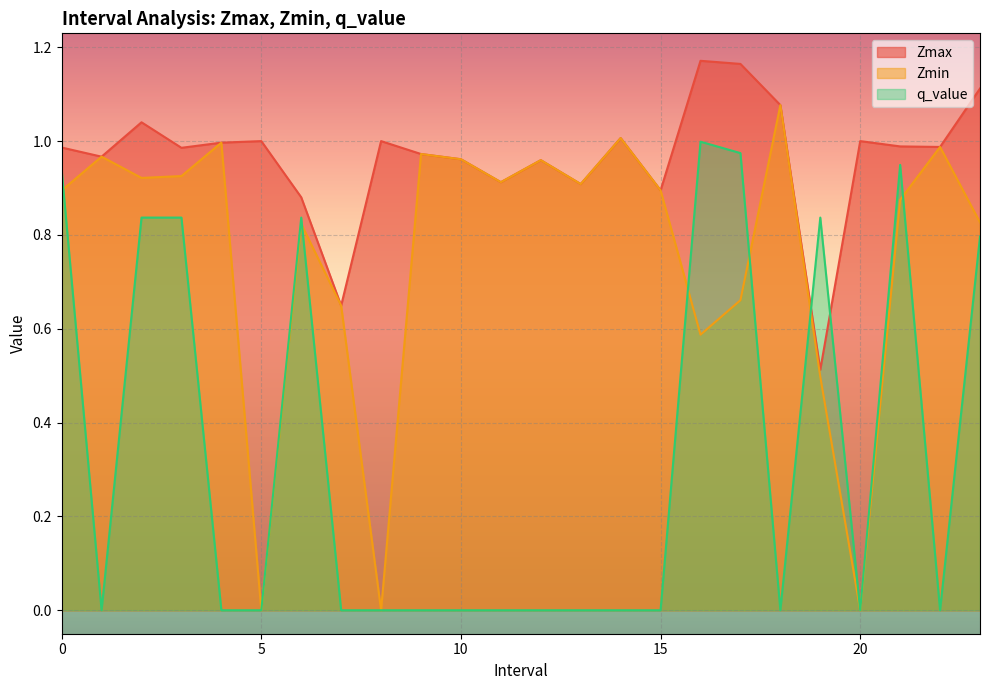

Reading left to right, extract all data points from this chart.

Zmax: 1.0	1.0	1.0	1.0	1.0	1.0	0.9	0.6	1.0	1.0	1.0	0.9	1.0	0.9	1.0	0.9	1.2	1.2	1.1	0.5	1.0	1.0	1.0	1.1
Zmin: 0.9	1.0	0.9	0.9	1.0	0.0	0.8	0.6	0.0	1.0	1.0	0.9	1.0	0.9	1.0	0.9	0.6	0.7	1.1	0.5	0.0	0.9	1.0	0.8
q_value: 0.9	-0.0	0.8	0.8	-0.0	0.0	0.8	-0.0	0.0	-0.0	-0.0	-0.0	-0.0	-0.0	-0.0	-0.0	1.0	1.0	-0.0	0.8	0.0	0.9	-0.0	0.8